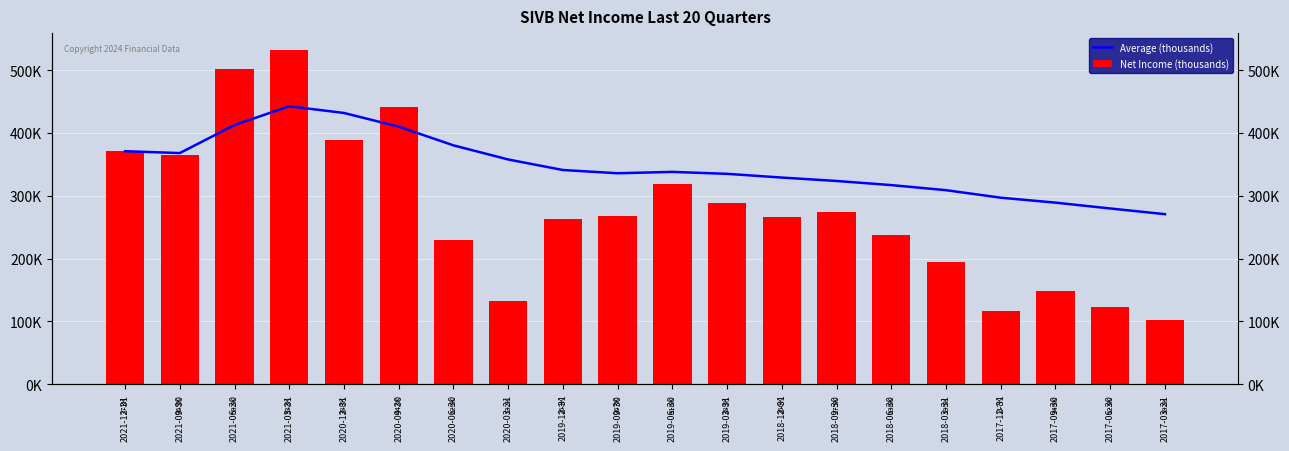

What is the label of the 10th bar from the right?

2019-06-30